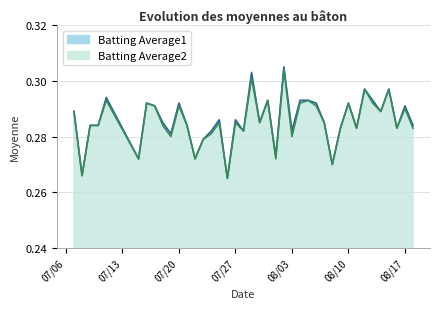

True or false: Batting Average2 and Batting Average1 cross at least once.

False